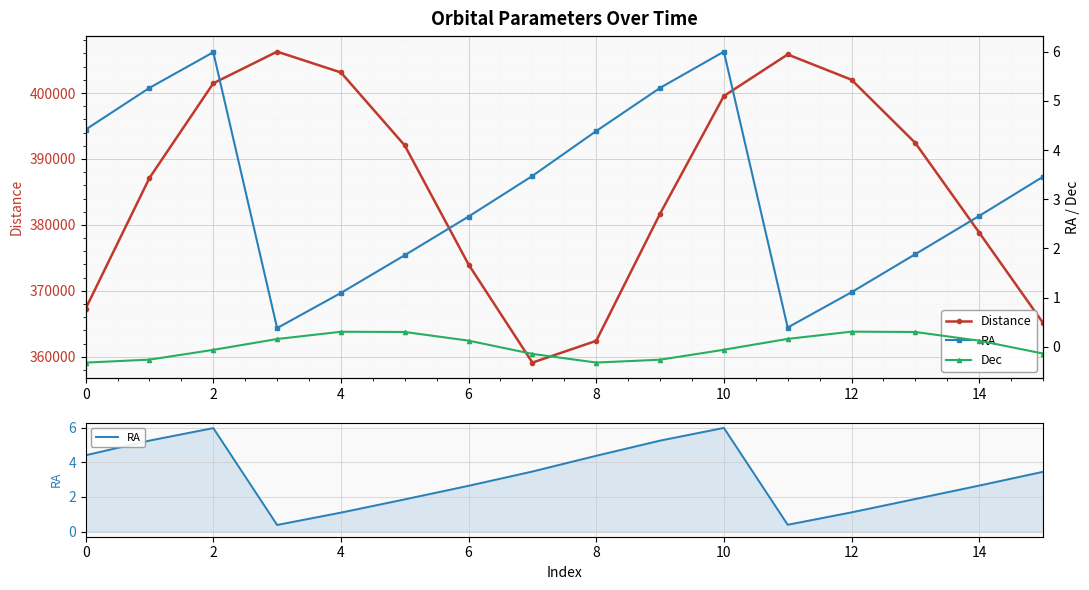

Where is RA nearest to the value 3?

14